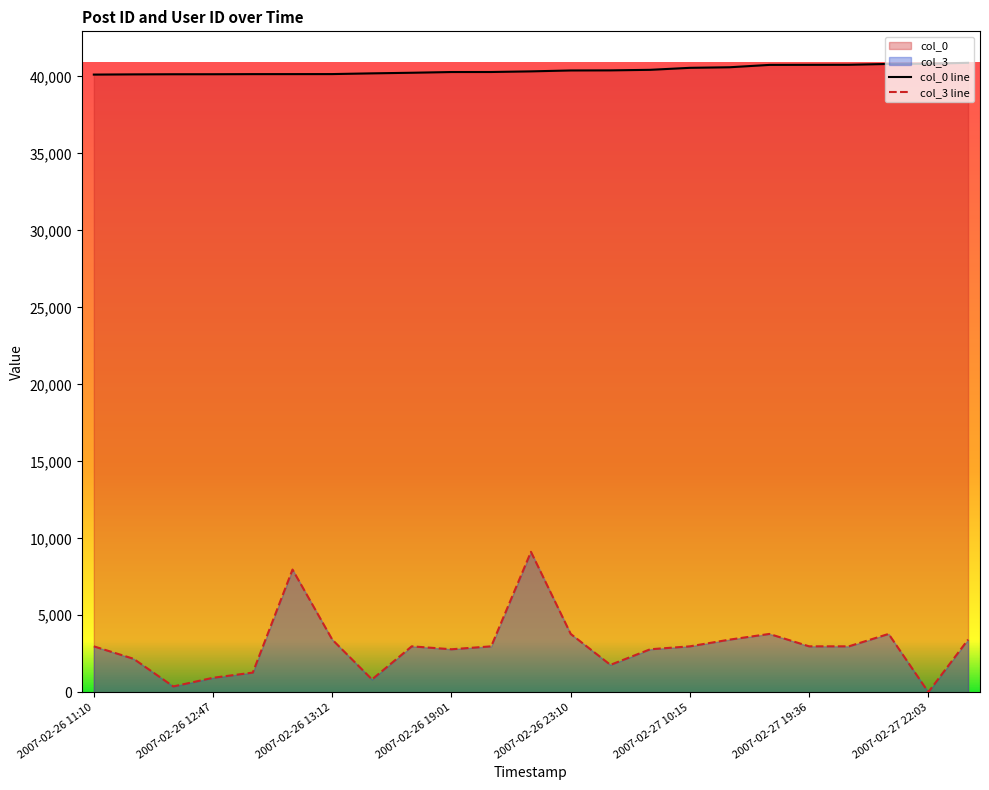

What is the value of the col_0 line point at the 19th from the left?

40756